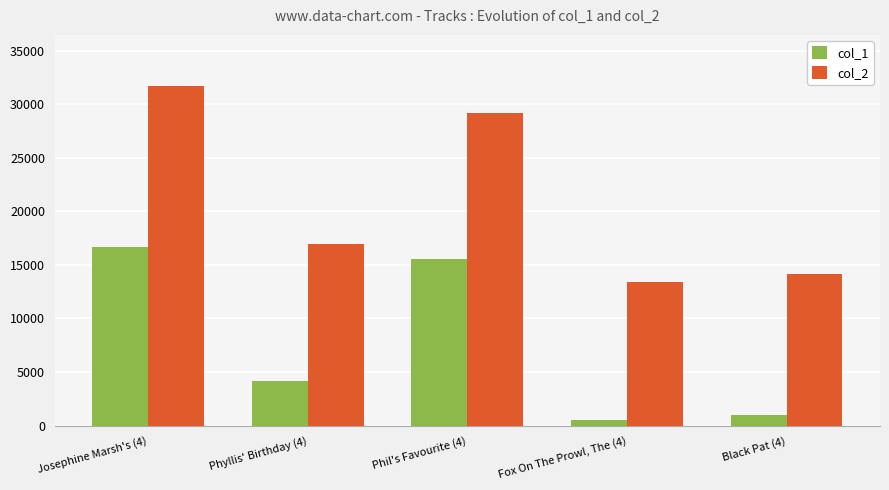

Reading right to left, transcribe all the data shown in this chart.

col_1: Black Pat (4)=966	Fox On The Prowl, The (4)=501	Phil's Favourite (4)=15560	Phyllis' Birthday (4)=4149	Josephine Marsh's (4)=16662
col_2: Black Pat (4)=14160	Fox On The Prowl, The (4)=13423	Phil's Favourite (4)=29175	Phyllis' Birthday (4)=16910	Josephine Marsh's (4)=31708